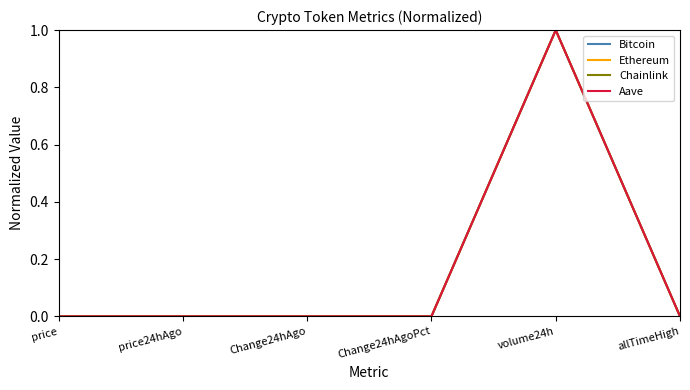

What is the average value of the Aave series?

0.2